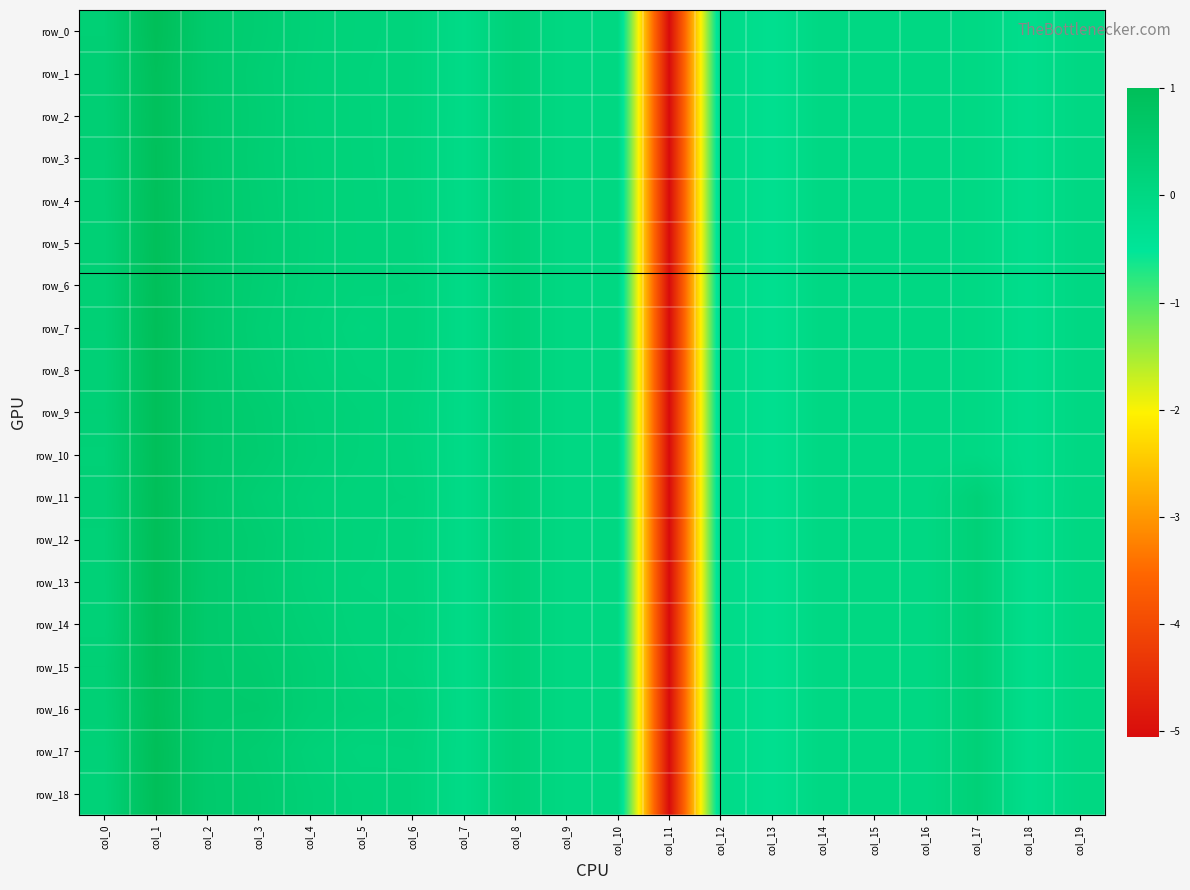

The value of row_17 at col_1 is 1.6. True or false?

False